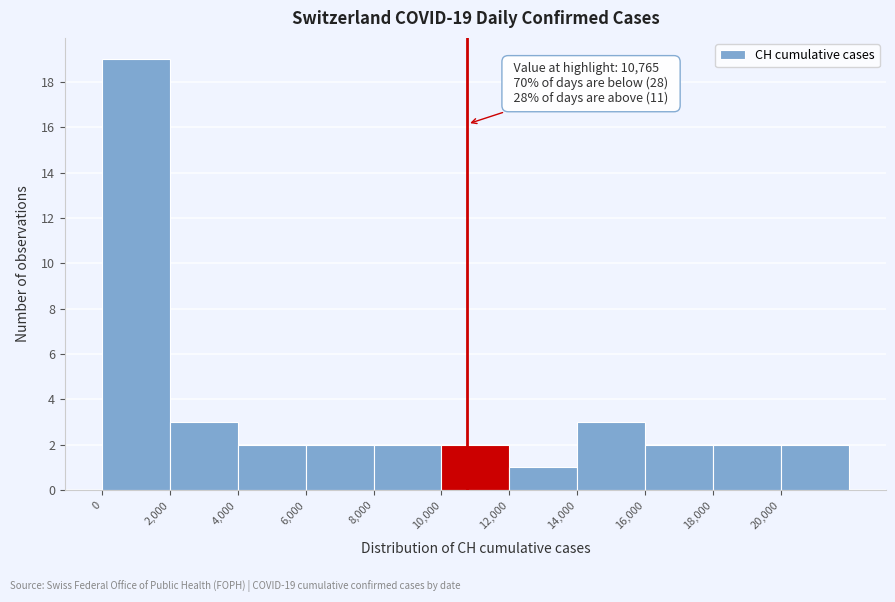

Which range on the x-axis has the tallest bar?

0 to 2000